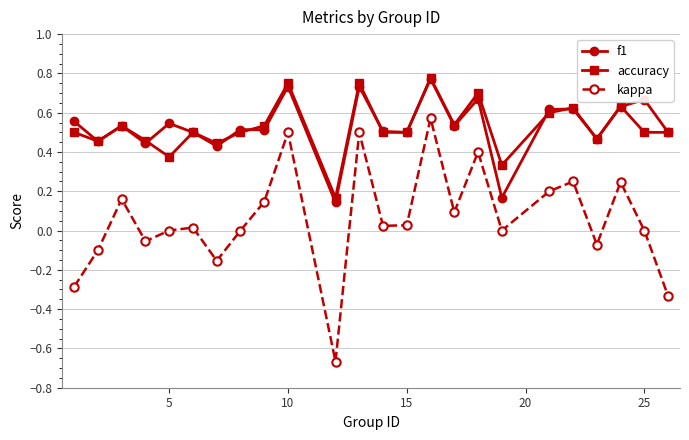

True or false: kappa has more than 0 points higher than both neighbors.

True